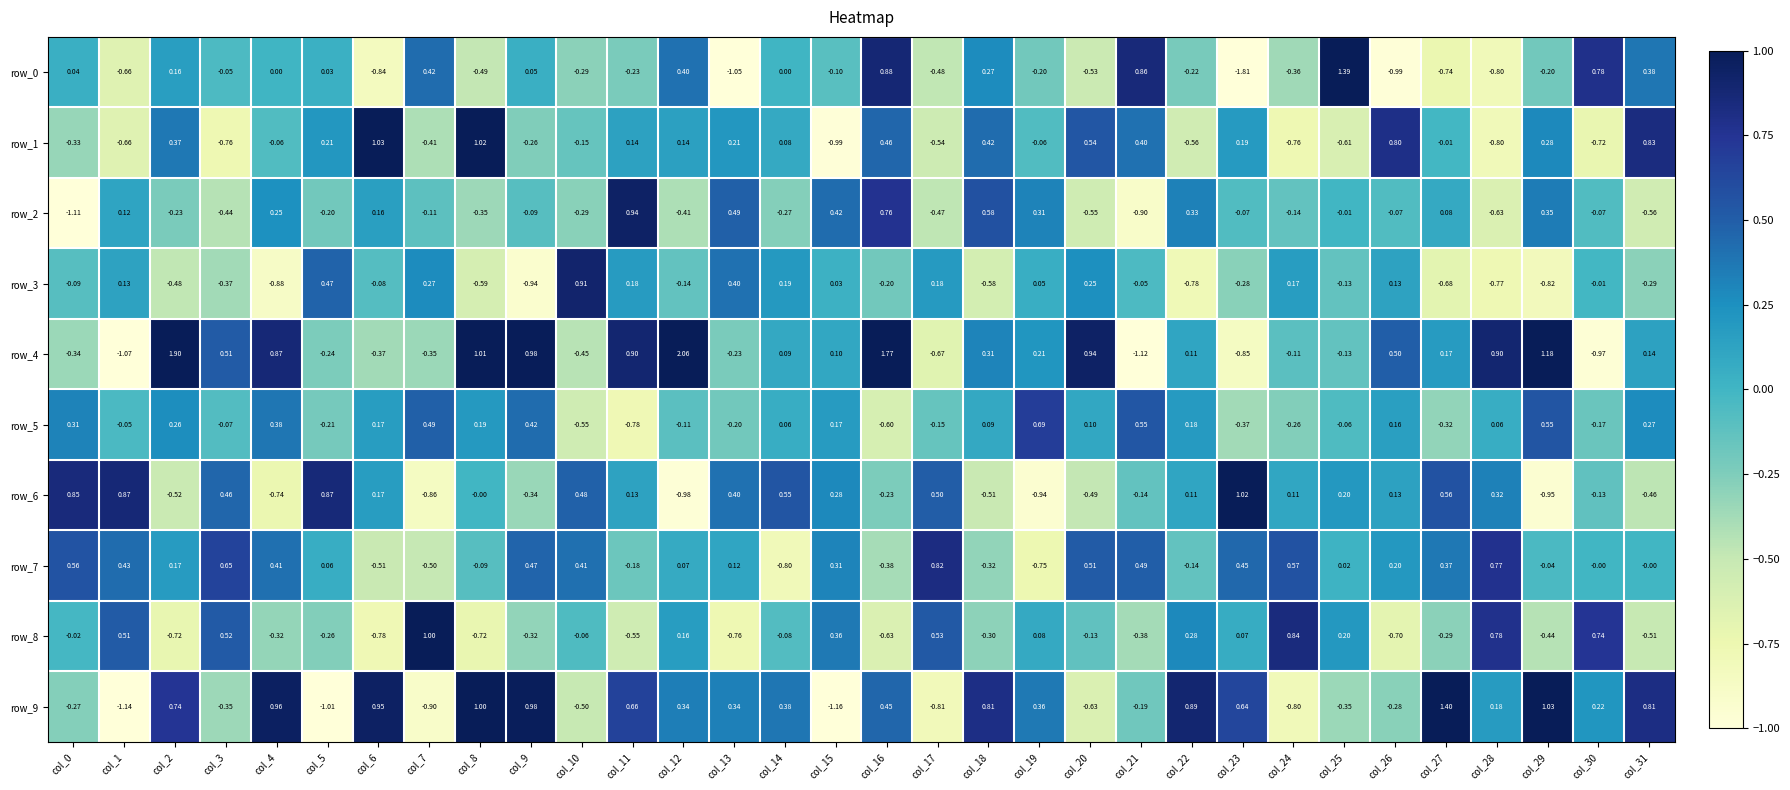

How many values in row_2 are above zero?

12